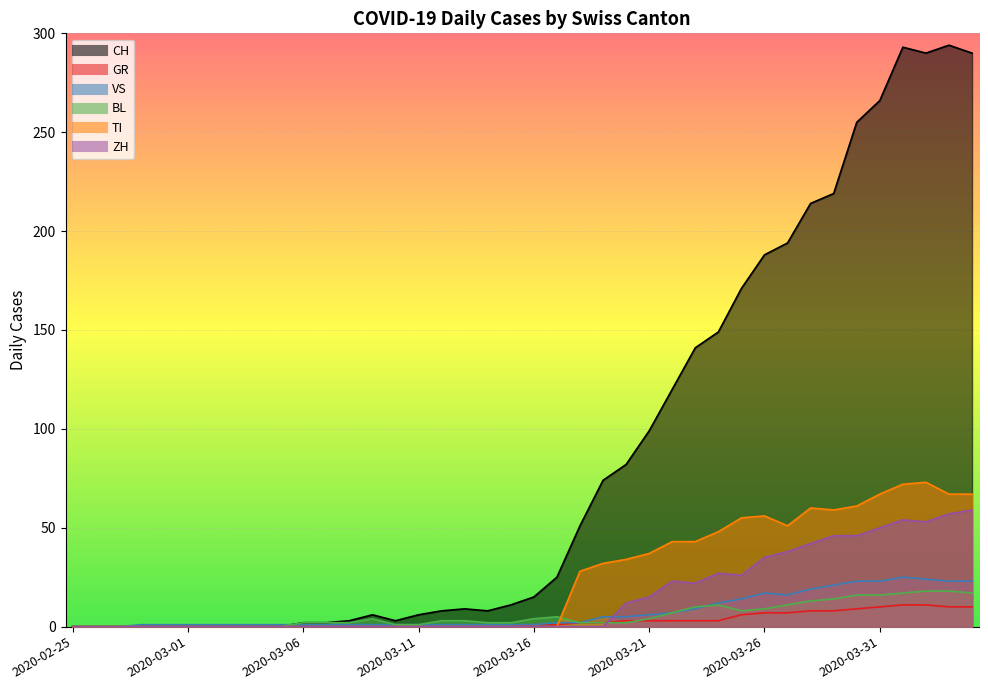

List the labels in order of CH value, smallest first.

2020-02-25, 2020-02-26, 2020-02-27, 2020-02-28, 2020-02-29, 2020-03-01, 2020-03-02, 2020-03-03, 2020-03-04, 2020-03-05, 2020-03-06, 2020-03-07, 2020-03-08, 2020-03-10, 2020-03-09, 2020-03-11, 2020-03-12, 2020-03-14, 2020-03-13, 2020-03-15, 2020-03-16, 2020-03-17, 2020-03-18, 2020-03-19, 2020-03-20, 2020-03-21, 2020-03-22, 2020-03-23, 2020-03-24, 2020-03-25, 2020-03-26, 2020-03-27, 2020-03-28, 2020-03-29, 2020-03-30, 2020-03-31, 2020-04-02, 2020-04-04, 2020-04-01, 2020-04-03